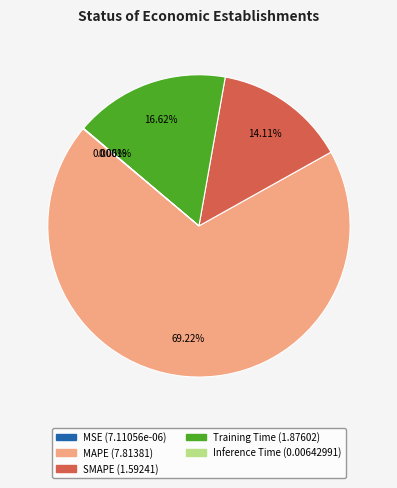

Which slice is the largest?

MAPE